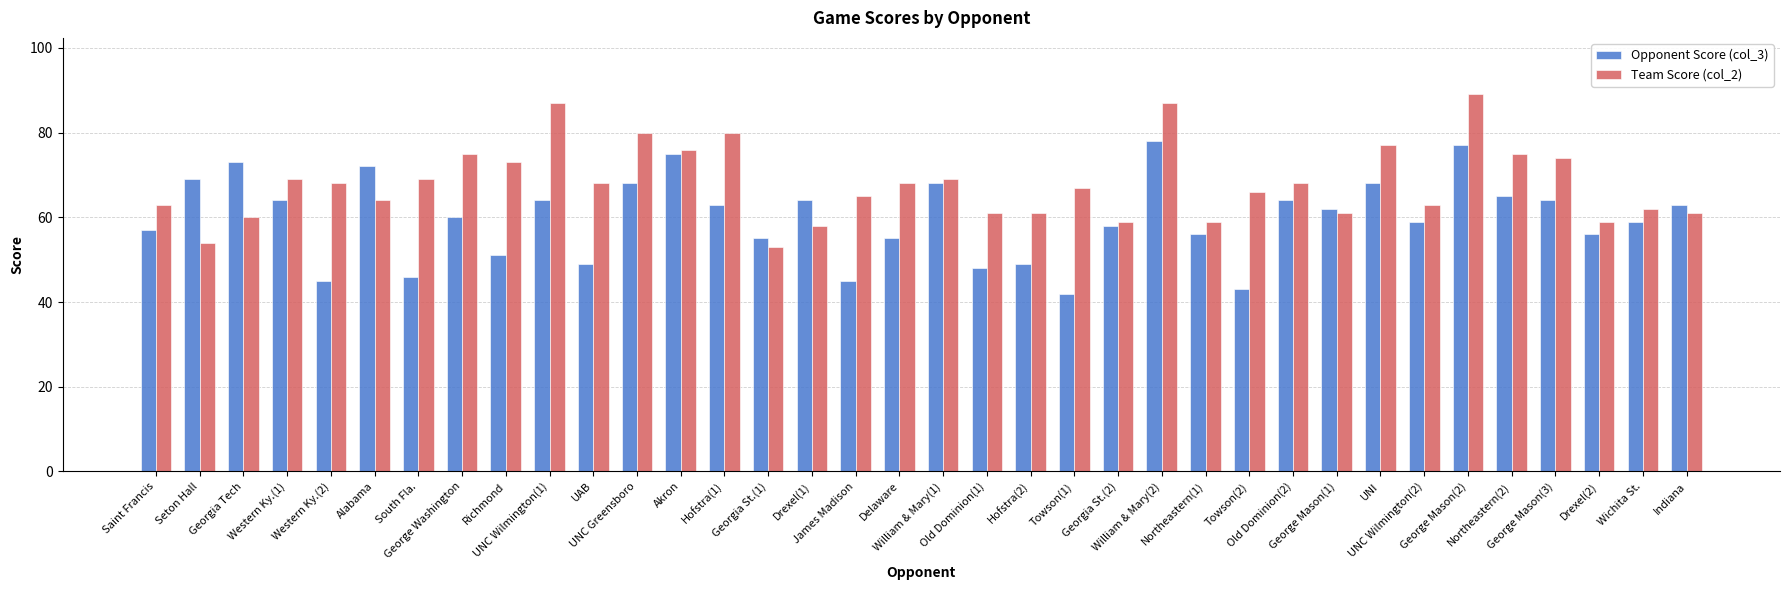

What position from the right is UNC Greensboro?

25